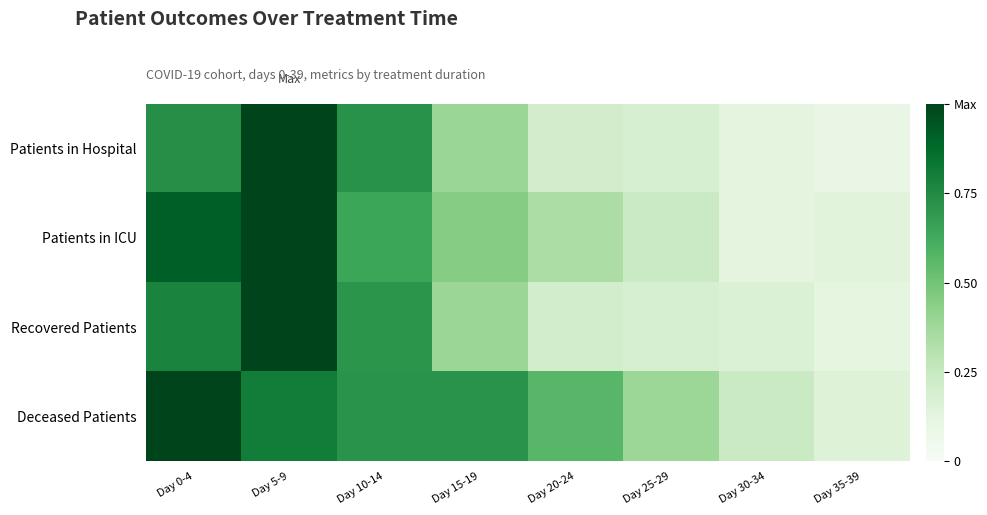

Reading left to right, list all the values displayed in this chart.

Patients in Hospital: Day 0-4=0.7	Day 5-9=1.0	Day 10-14=0.7	Day 15-19=0.4	Day 20-24=0.2	Day 25-29=0.2	Day 30-34=0.1	Day 35-39=0.1
Patients in ICU: Day 0-4=0.9	Day 5-9=1.0	Day 10-14=0.6	Day 15-19=0.4	Day 20-24=0.3	Day 25-29=0.2	Day 30-34=0.1	Day 35-39=0.1
Recovered Patients: Day 0-4=0.8	Day 5-9=1.0	Day 10-14=0.7	Day 15-19=0.4	Day 20-24=0.2	Day 25-29=0.2	Day 30-34=0.2	Day 35-39=0.1
Deceased Patients: Day 0-4=1.0	Day 5-9=0.8	Day 10-14=0.7	Day 15-19=0.7	Day 20-24=0.6	Day 25-29=0.4	Day 30-34=0.2	Day 35-39=0.2